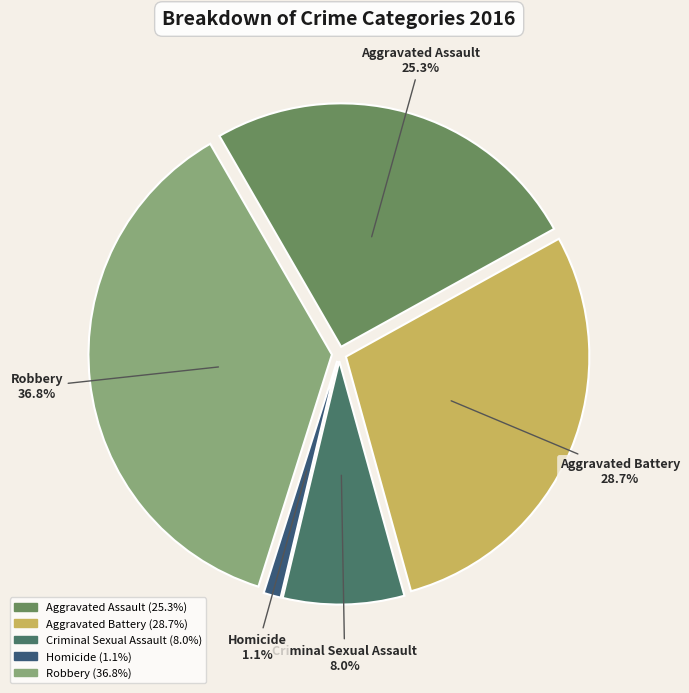

Combined, do Aggravated Assault and Aggravated Battery account for over 50%?

Yes